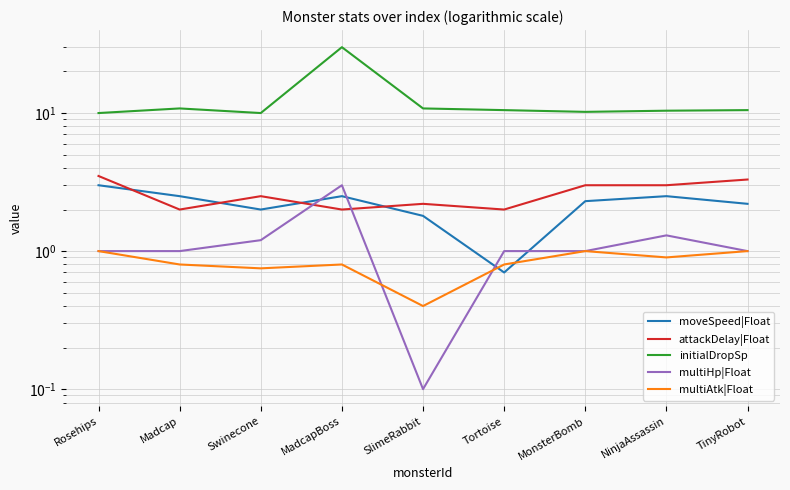

What is the value of the attackDelay|Float point at the 7th from the left?

3.0